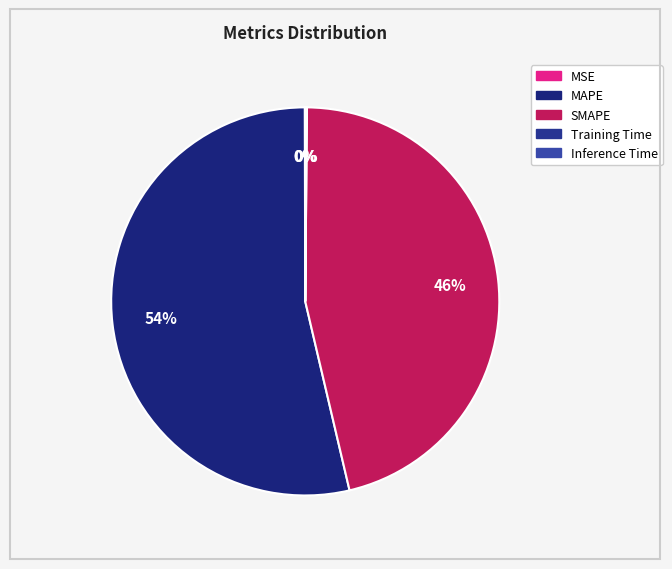

To the nearest percent, what is the difference between the SMAPE and Training Time slice percentages?

46%